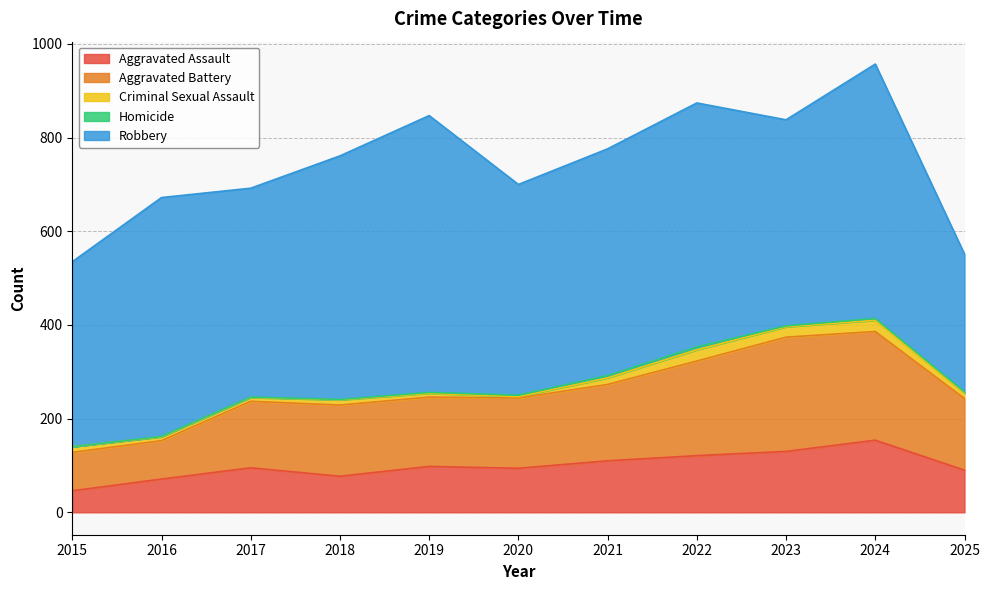

Reading left to right, what are all the values shown in this chart?

Aggravated Assault: 46	71	95	77	98	94	110	121	130	154	90
Aggravated Battery: 82	82	142	152	148	150	163	202	244	232	153
Criminal Sexual Assault: 12	8	8	11	8	3	14	24	22	24	11
Homicide: 0	1	1	1	2	3	5	6	2	4	3
Robbery: 395	510	446	520	591	450	484	521	440	543	294